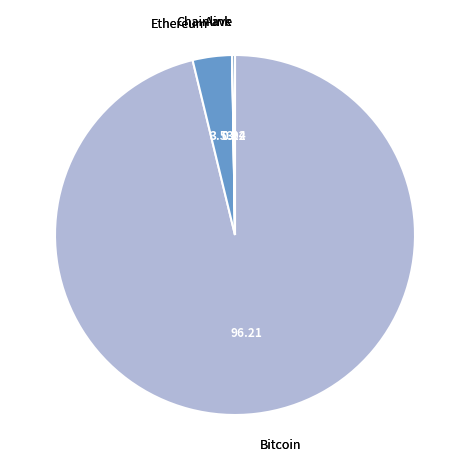

Is there any slice that represents more than half of the pie?

Yes